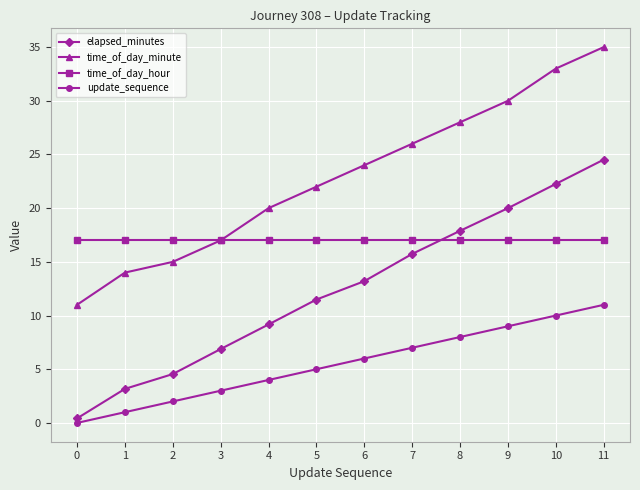

At 7, list the series in order from smallest to largest.

update_sequence, elapsed_minutes, time_of_day_hour, time_of_day_minute